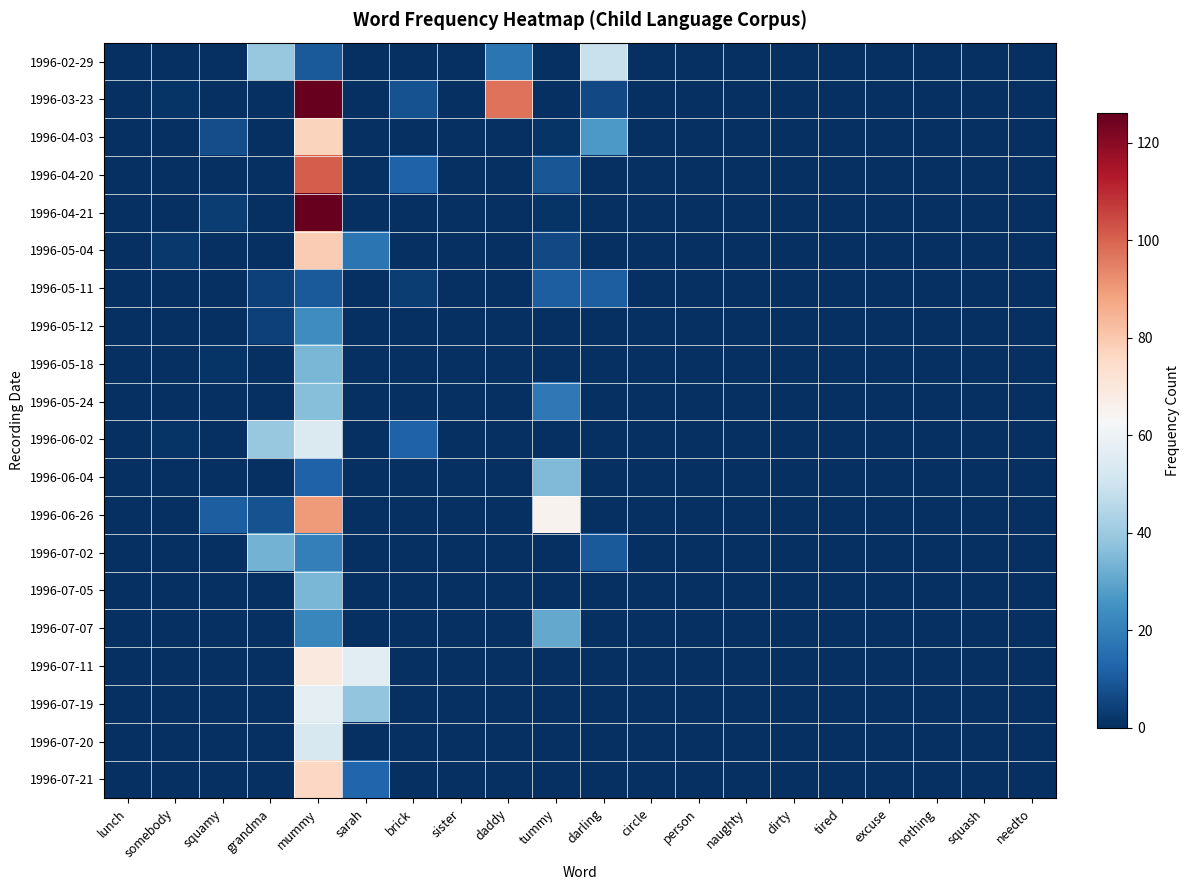

At which category does the chart reach its minimum across all series?

lunch